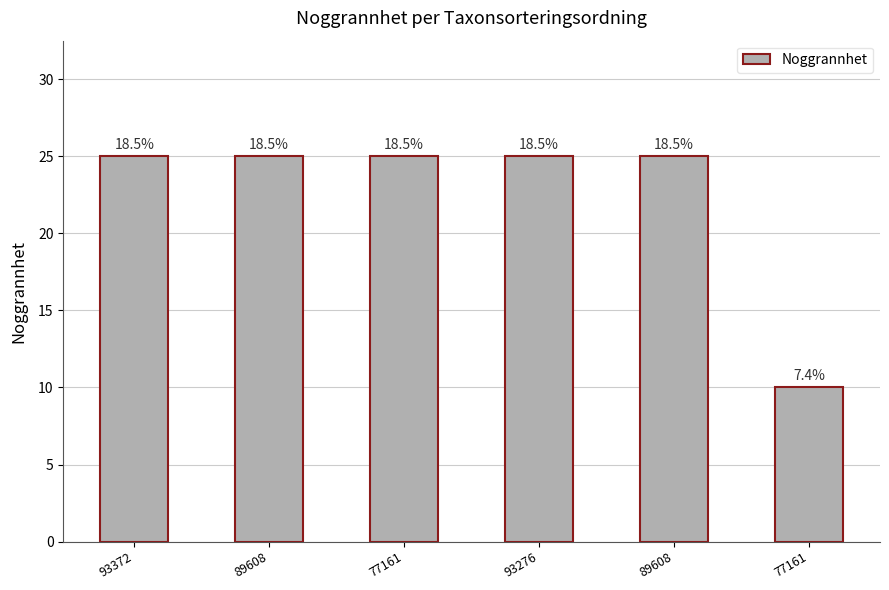

What is the approximate value at 93276?

25